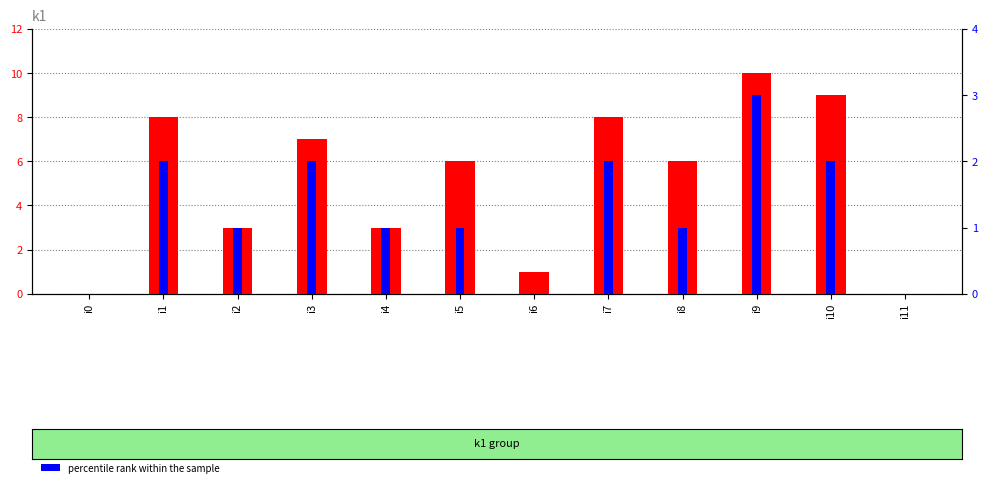

What are all the series names shown in the legend?

count, percentile rank within the sample